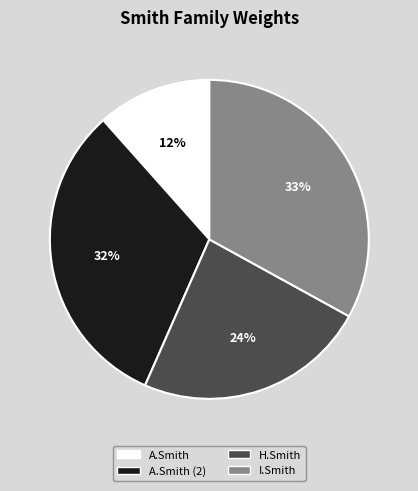

The A.Smith (2) slice represents 44% of the pie. True or false?

False